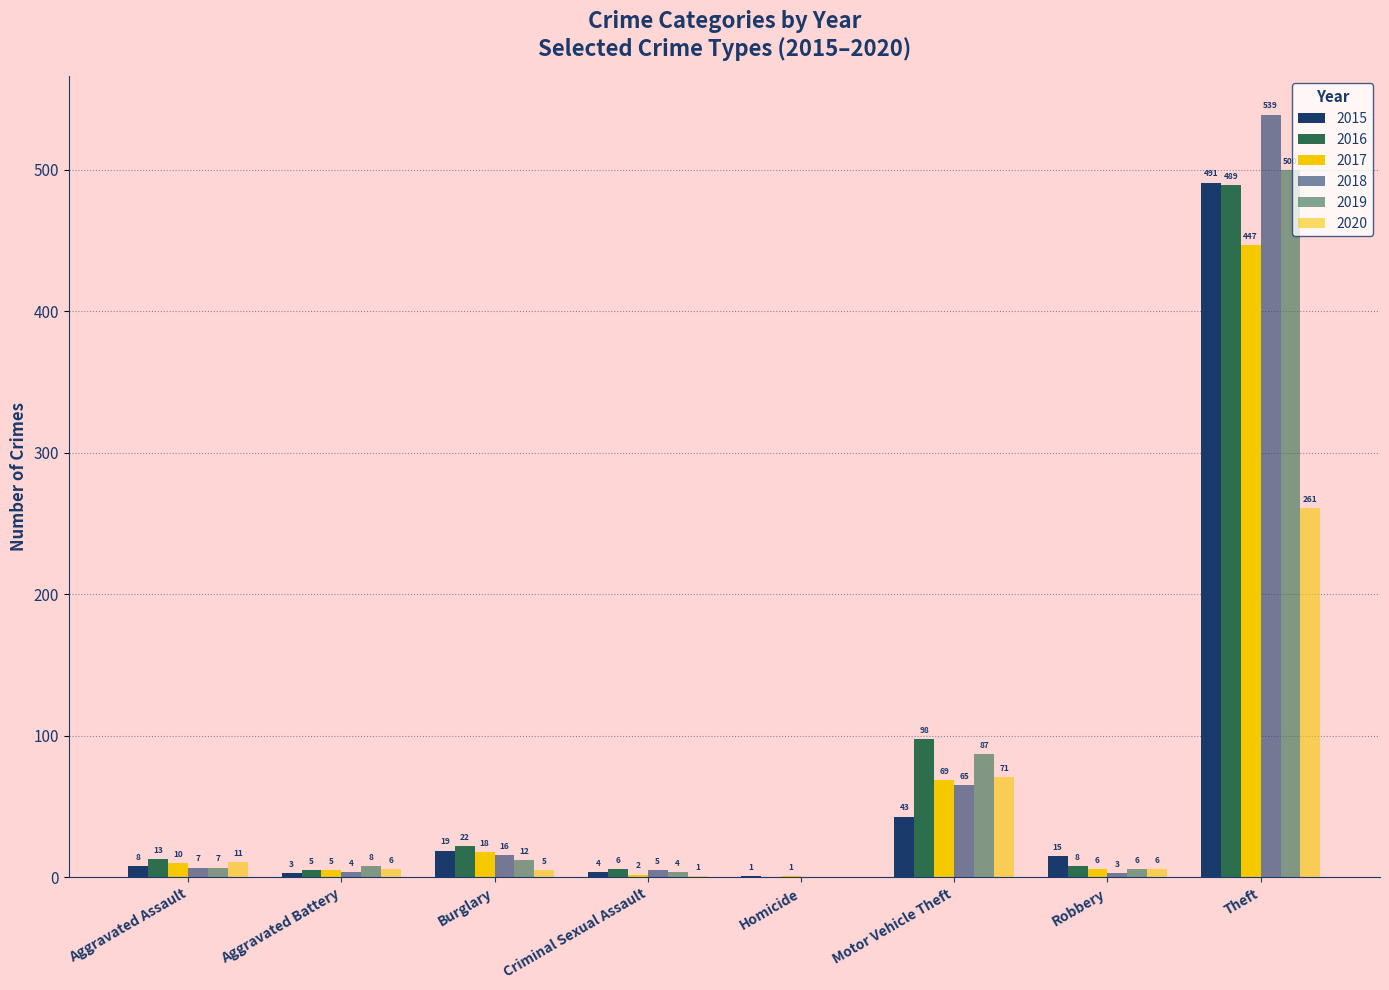

Rank the series at Aggravated Assault from highest to lowest value.

2016, 2020, 2017, 2015, 2018, 2019